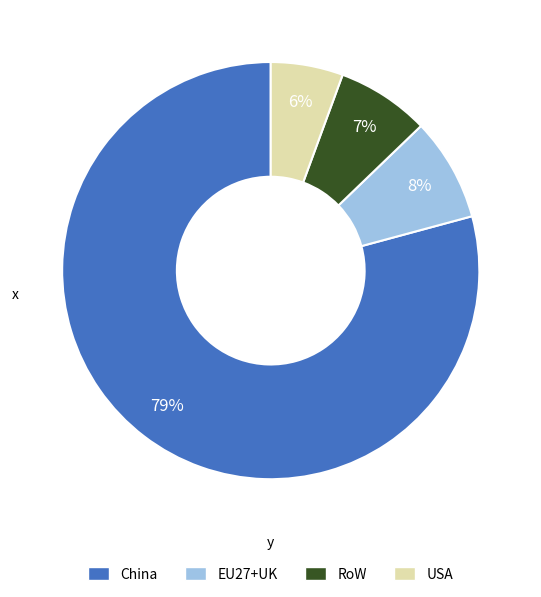

To the nearest percent, what percentage of the pie is China?

79%